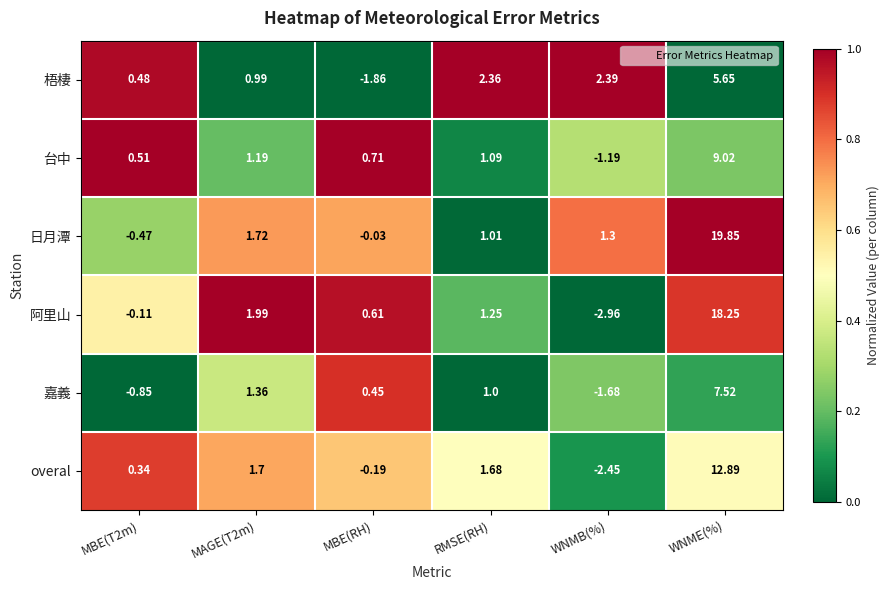

Rank the series by their maximum value, from lowest to highest.

梧棲, 嘉義, 台中, overal, 阿里山, 日月潭